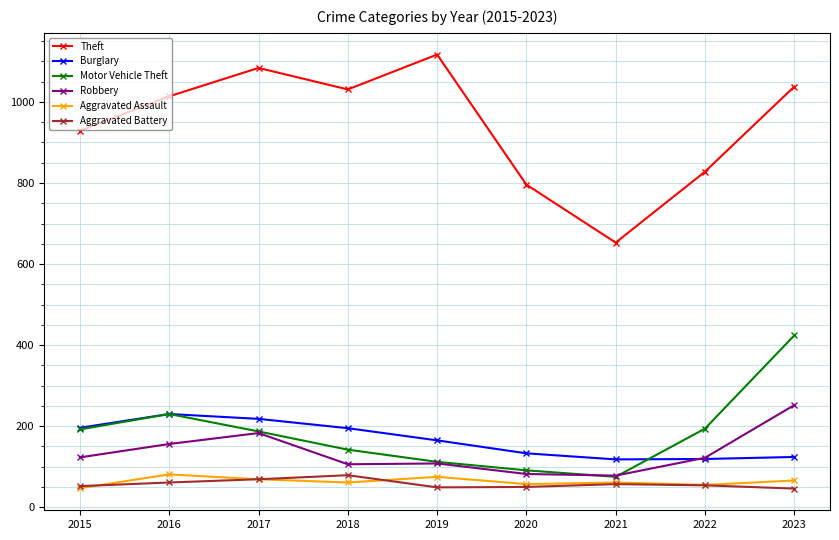

At which label is Theft closest to 885?

2015